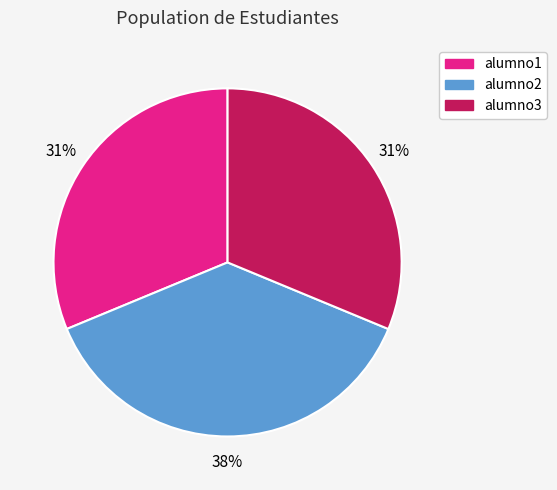

What percentage is the alumno1 slice, to the nearest percent?

31%